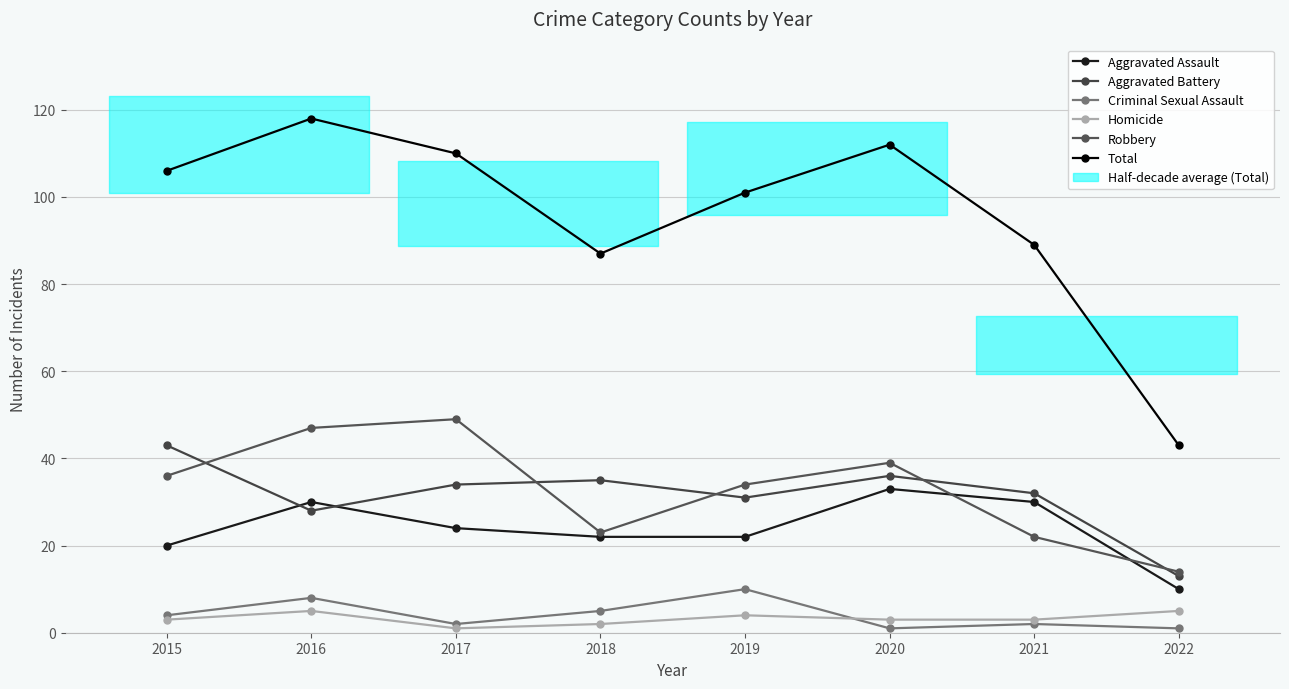

How many data points in Total are less than 106?

4